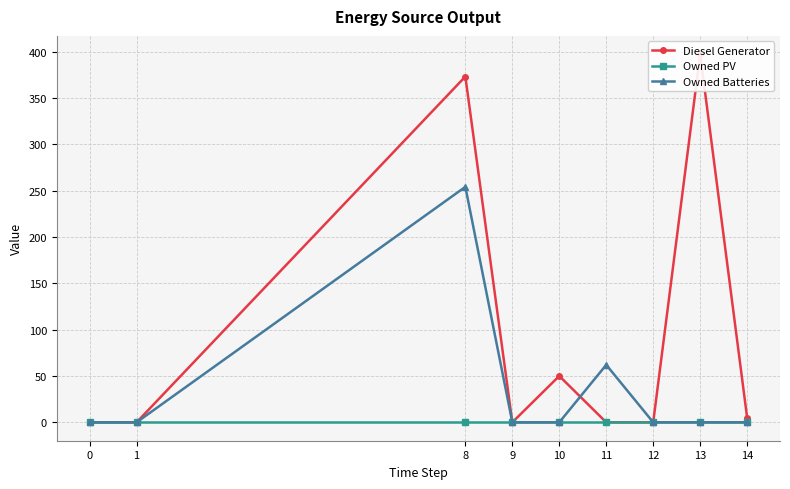

How many lines are shown in the chart?

3